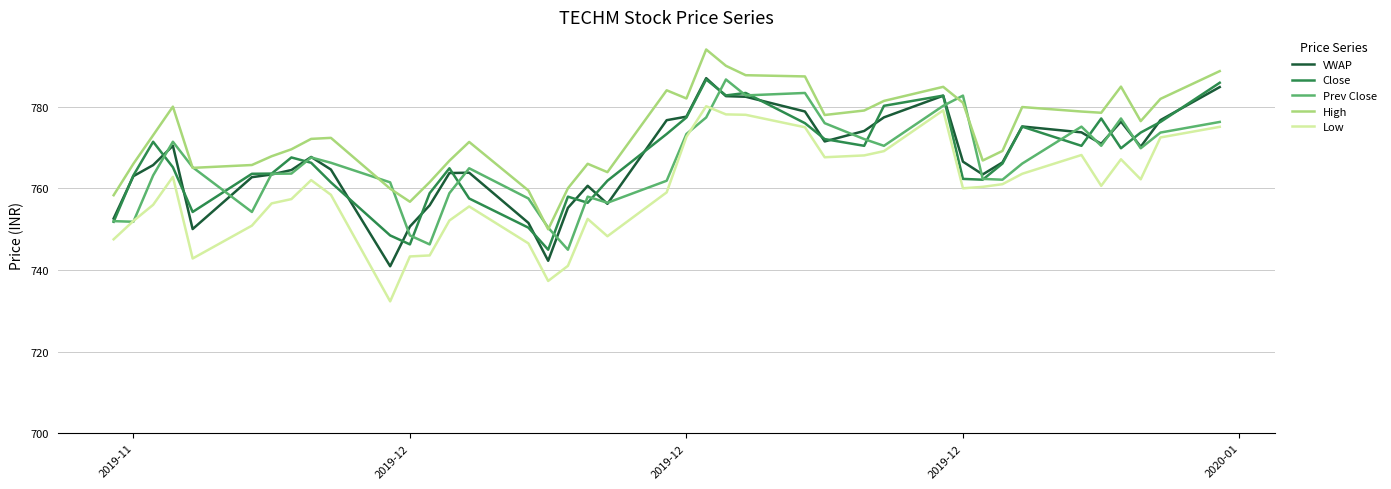

True or false: High and Low intersect in this chart.

False